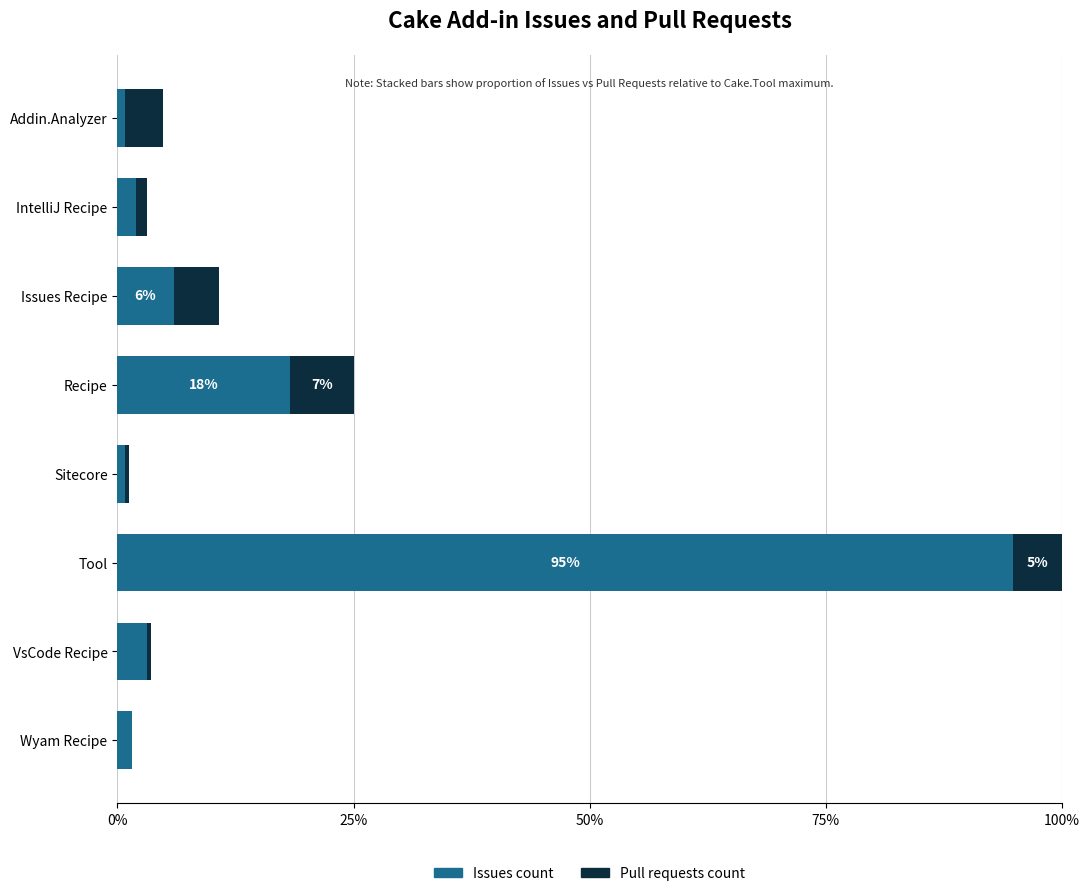

Where is Issues count nearest to the value 47?

Recipe